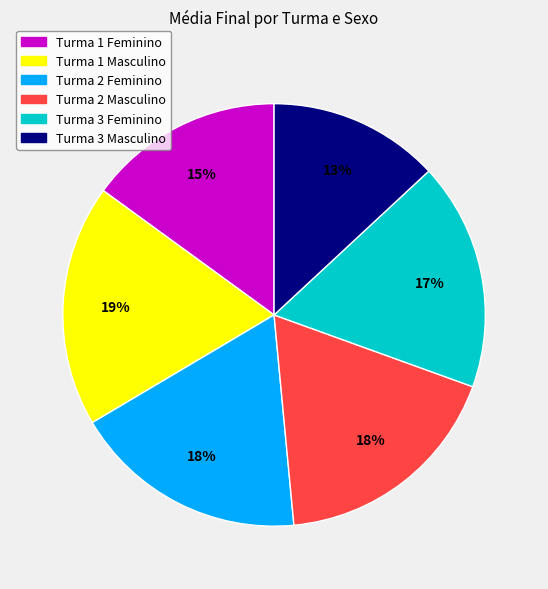

Count the number of slices in the pie.

6